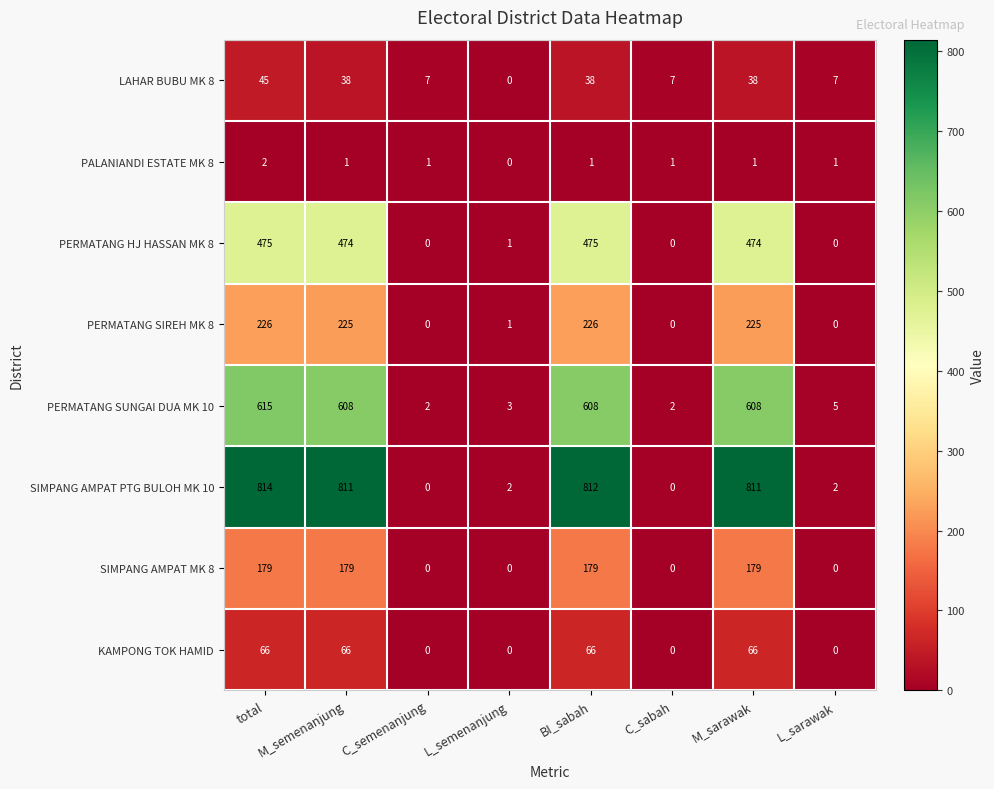

What is the sum of all PERMATANG SUNGAI DUA MK 10 values?

2451